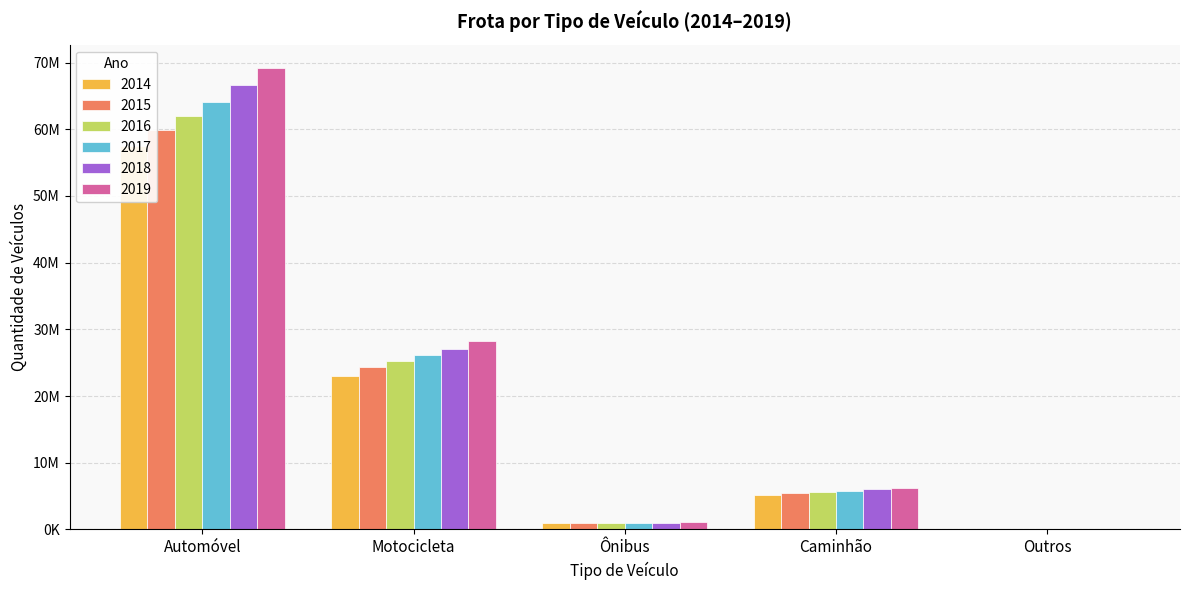

True or false: 2014 has a value of 2740916 at Caminhão.

False